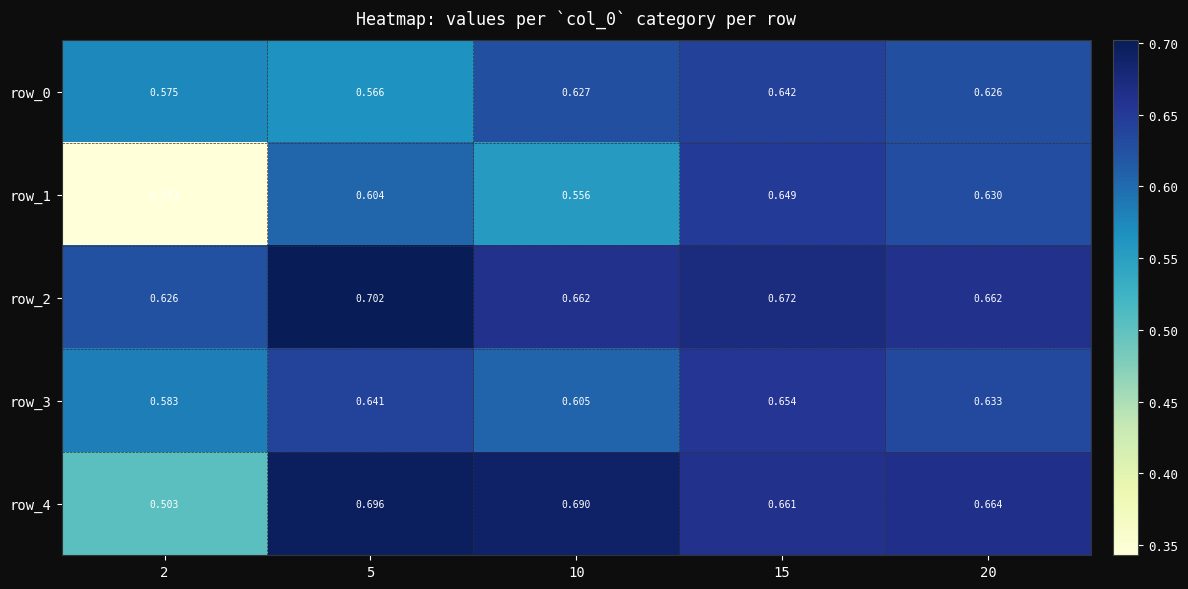

Is the value of row_0 at 10 greater than the value of row_2 at 2?

Yes